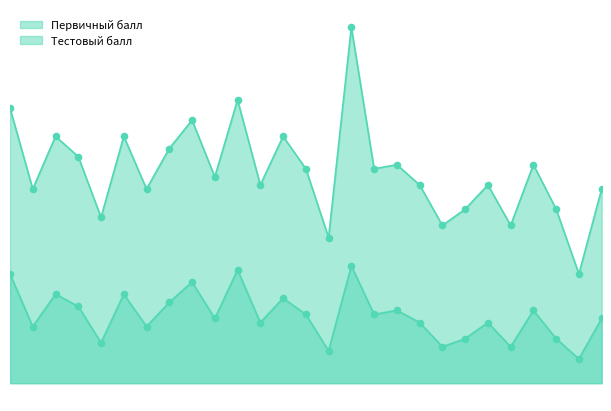

At which category is the sum across all series the highest?

Тихонов